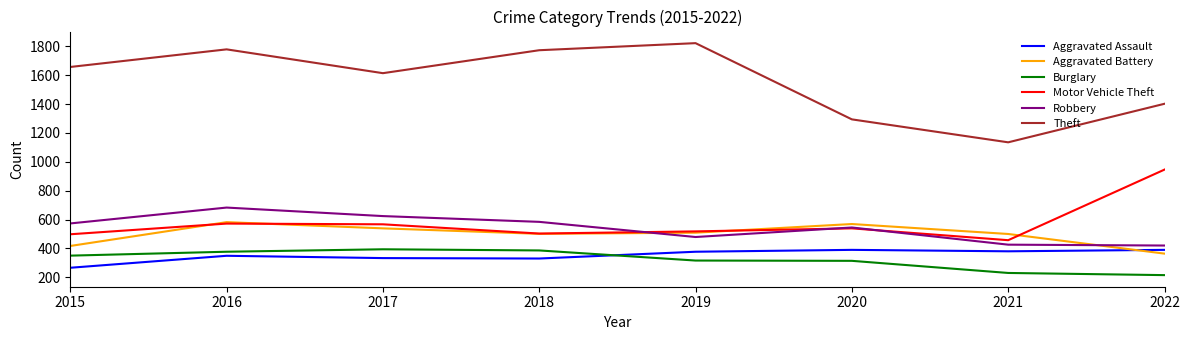

What is the highest value of the Theft series?

1822